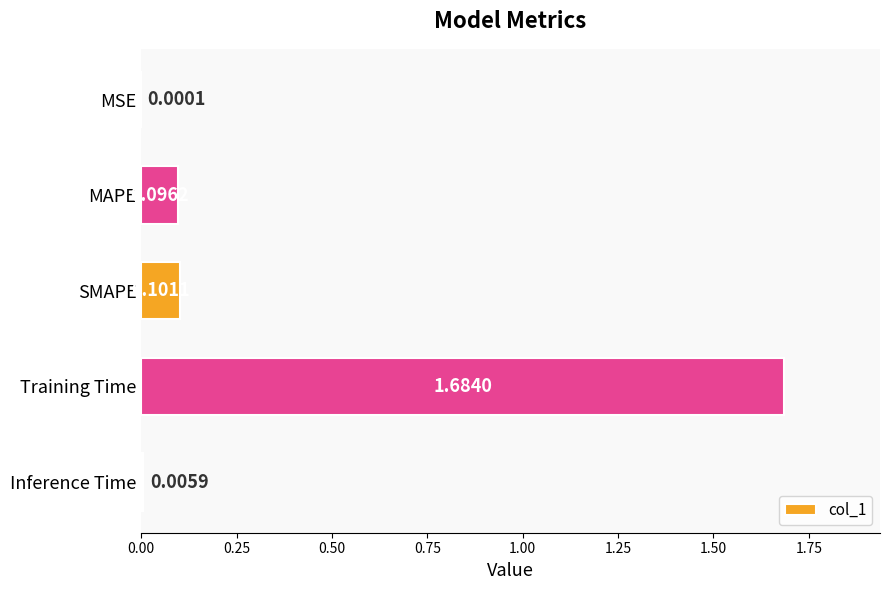

What is the change in value from MSE to Training Time?

+1.7